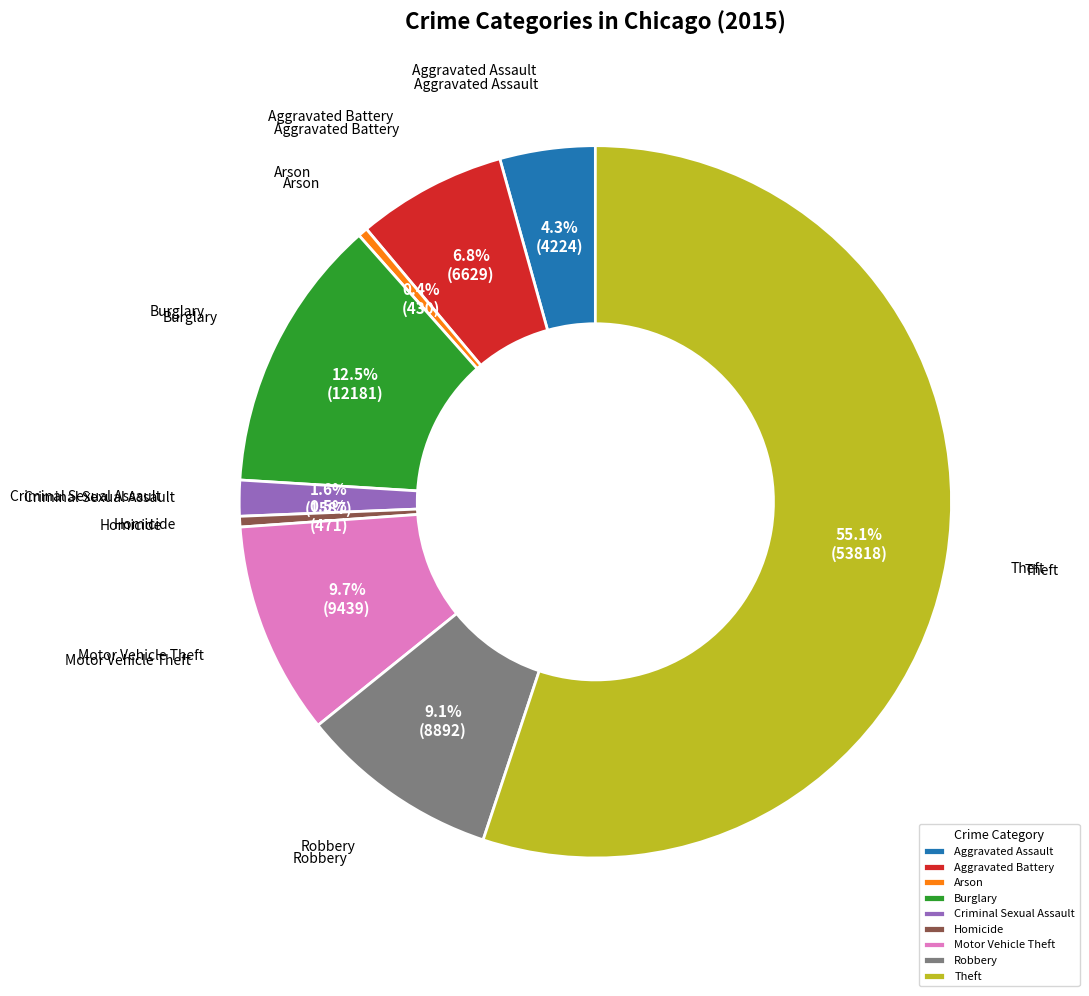

To the nearest percent, what is the combined percentage of Motor Vehicle Theft and Aggravated Battery?

16%